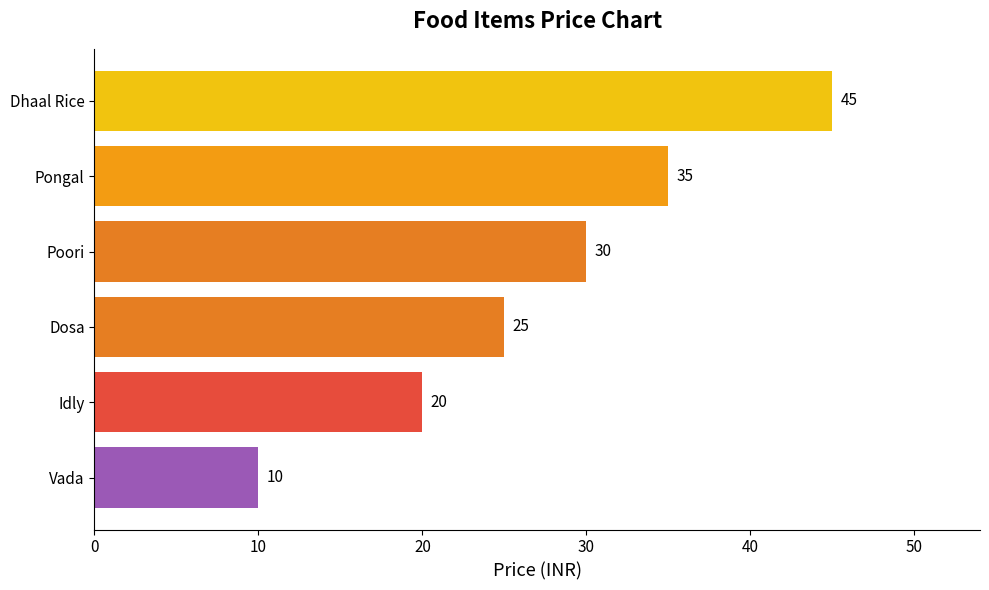

What is the change in value from Idly to Dosa?

+5